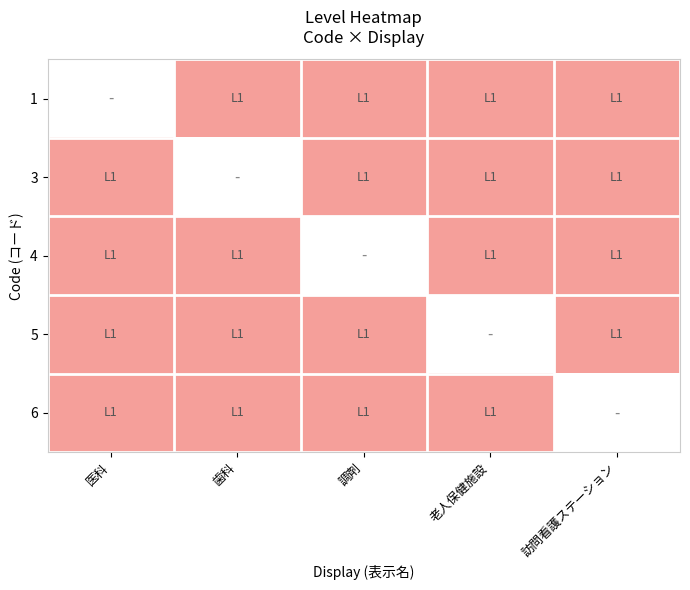

At which label is 3 closest to 1?

医科